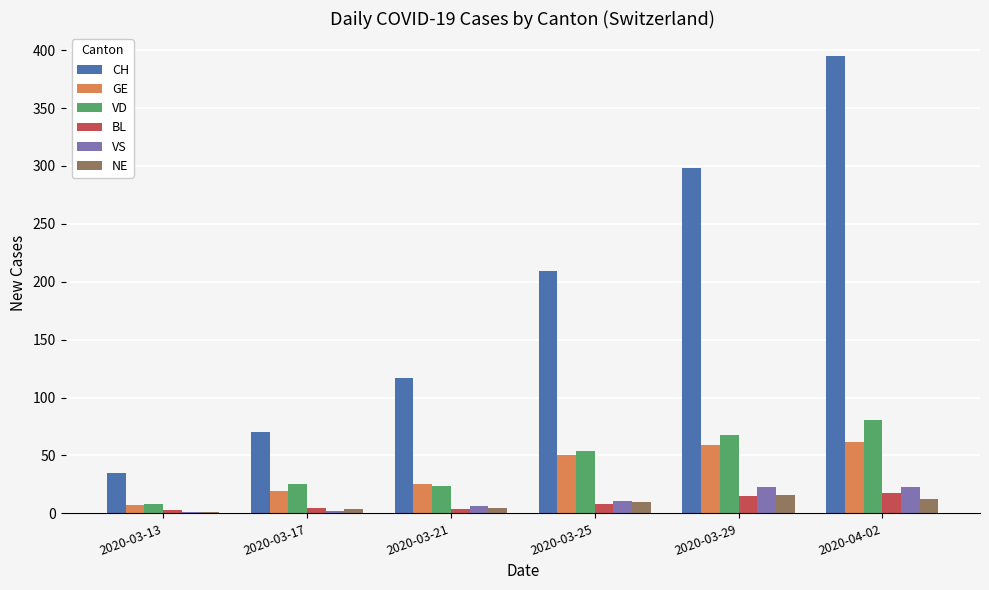

Which series changed the most between 2020-03-13 and 2020-04-02?

CH